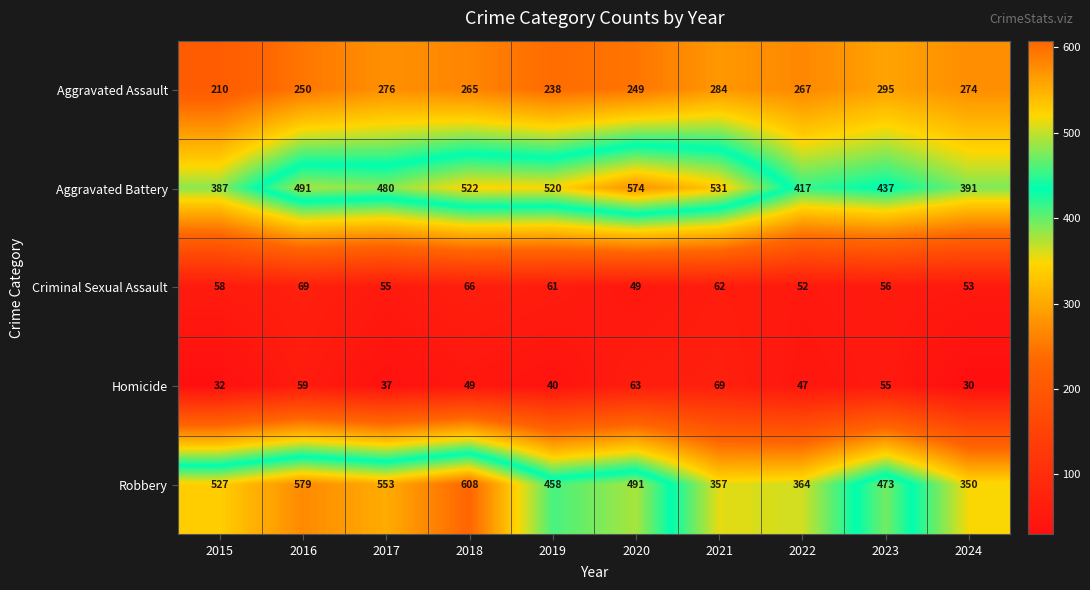

What is the average value of the Robbery series?

476